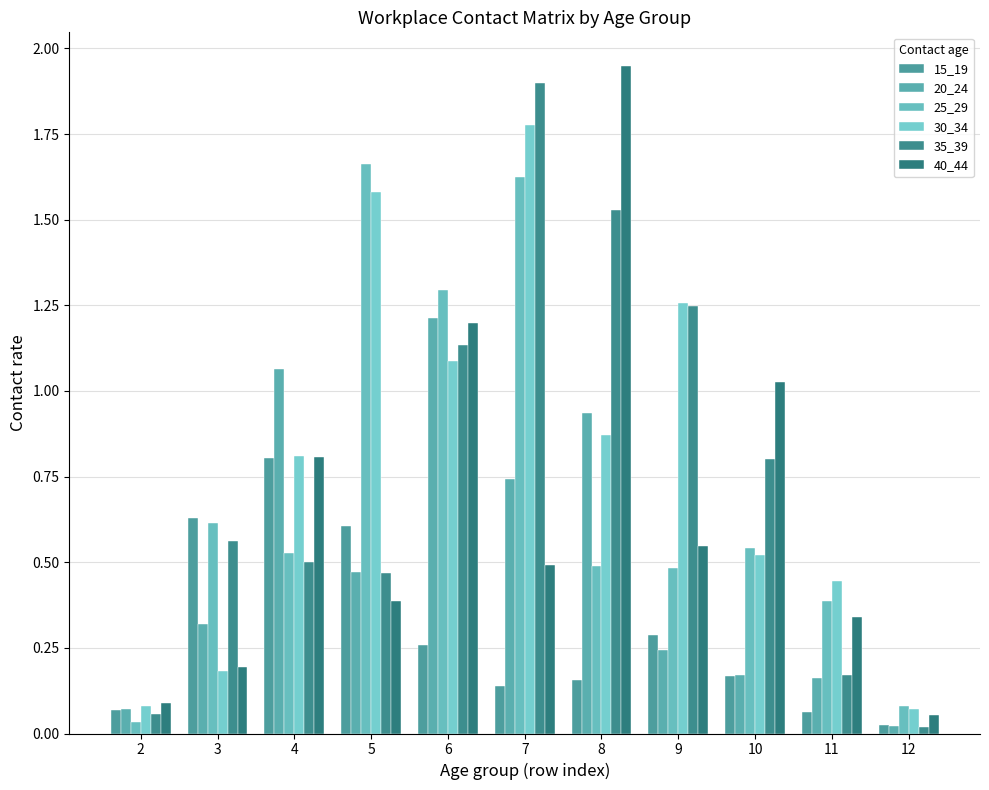

Is the value of 35_39 at 7 greater than the value of 25_29 at 12?

Yes